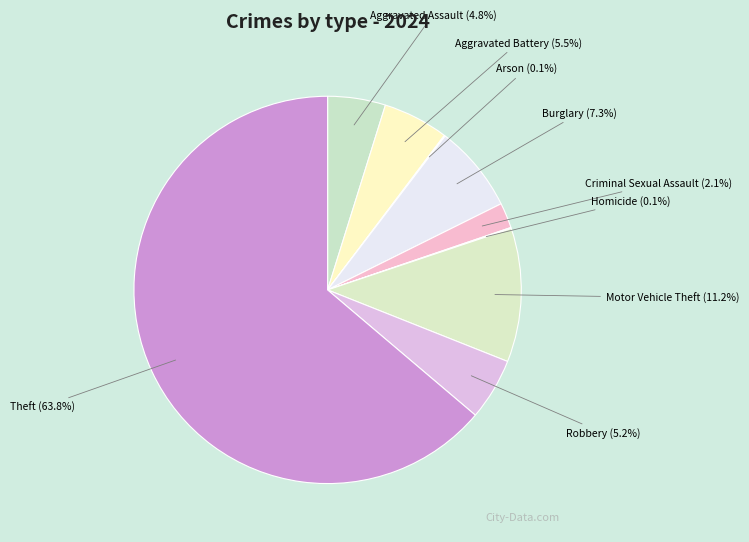

What percentage is the Aggravated Assault slice, to the nearest percent?

5%